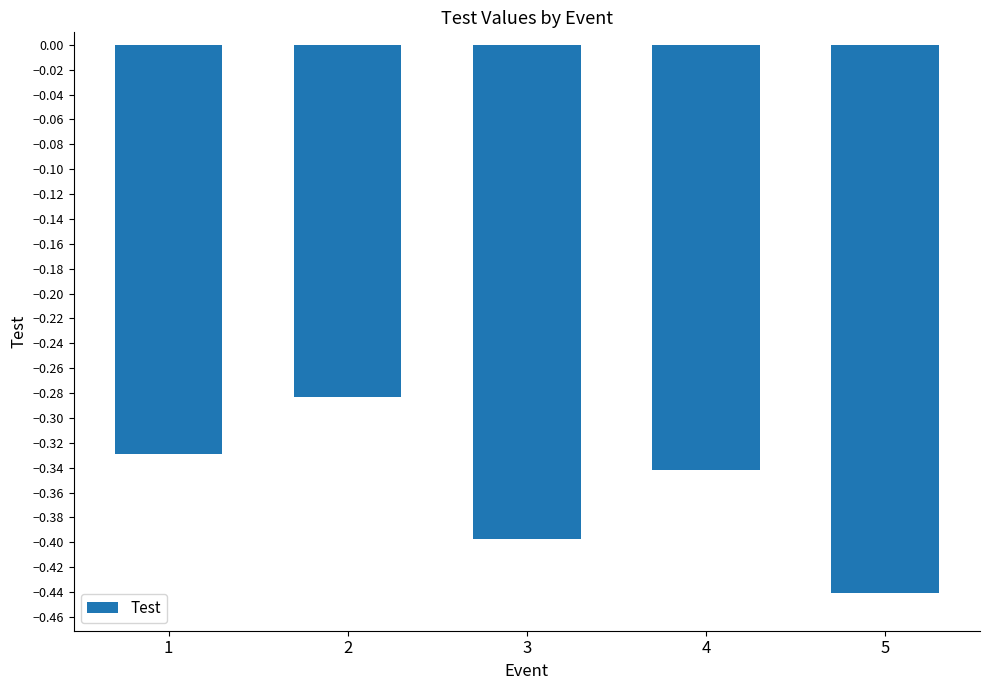

What is the difference between the maximum and minimum values?

0.2